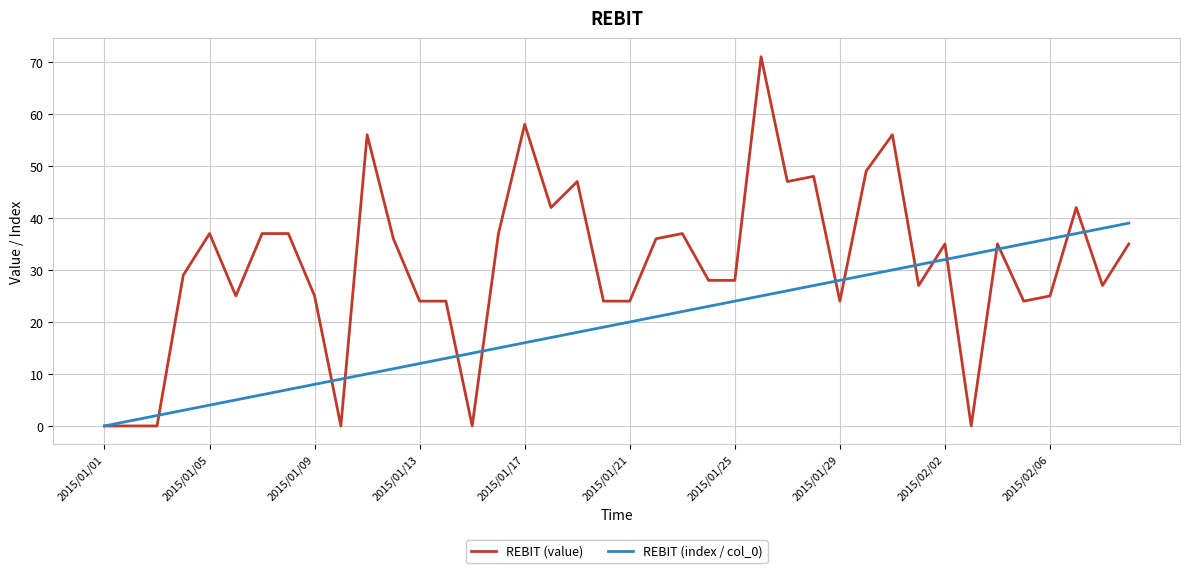

Which series has the largest range (max minus min)?

REBIT (value)